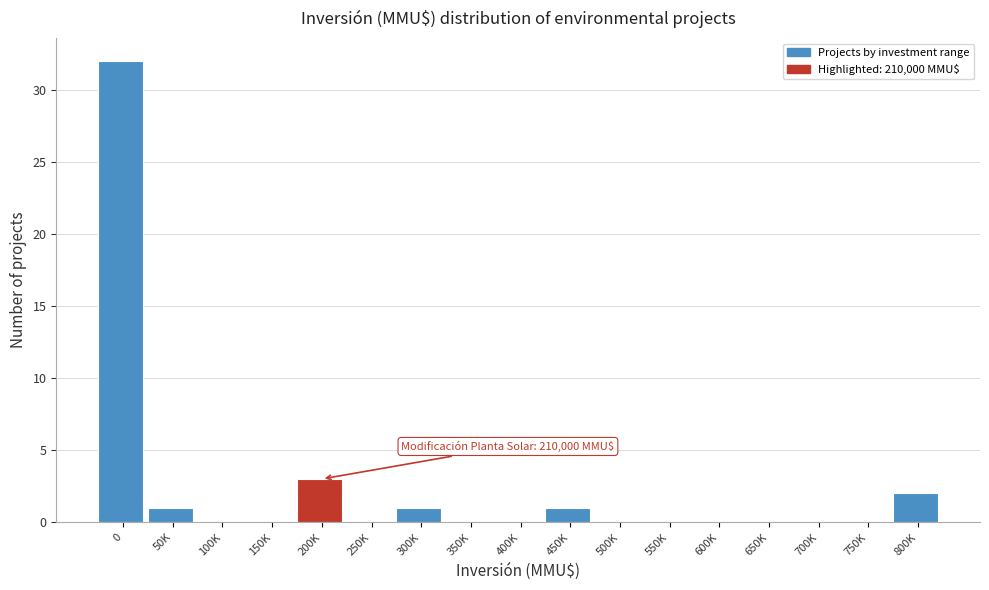

Reading right to left, extract all data points from this chart.

800K=2	750K=0	700K=0	650K=0	600K=0	550K=0	500K=0	450K=1	400K=0	350K=0	300K=1	250K=0	200K=3	150K=0	100K=0	50K=1	0=32